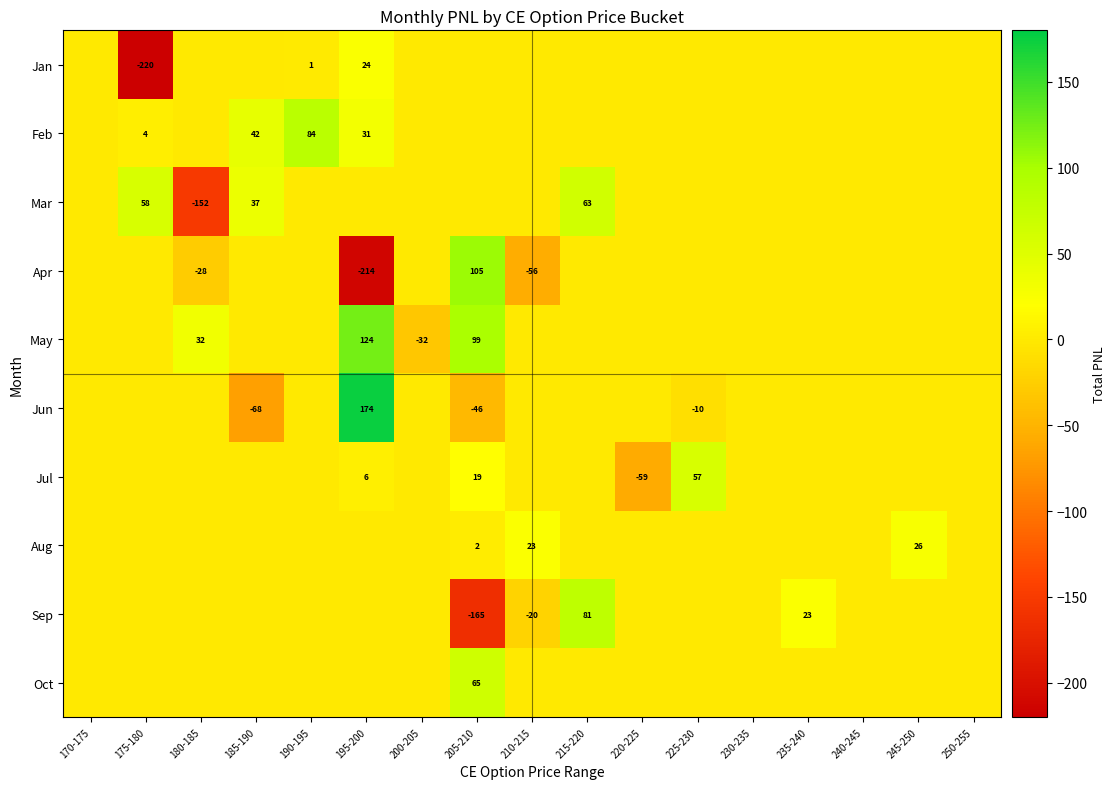

Is it true that Feb equals 2 at 175-180?

False